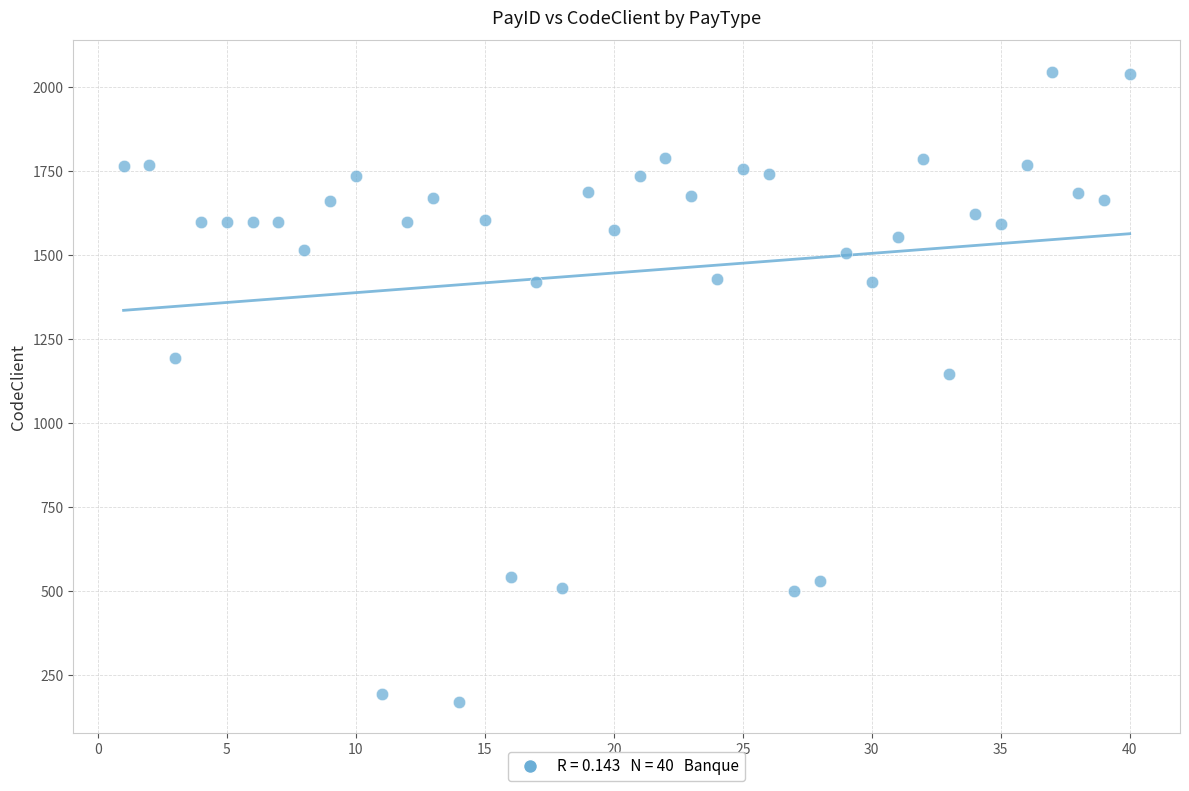

What is the range of X values (max minus min)?

39